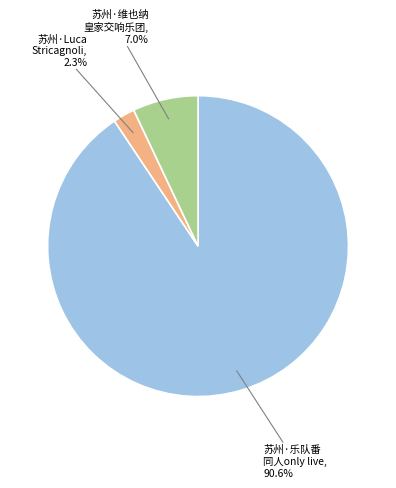

How many slices are in this pie chart?

3